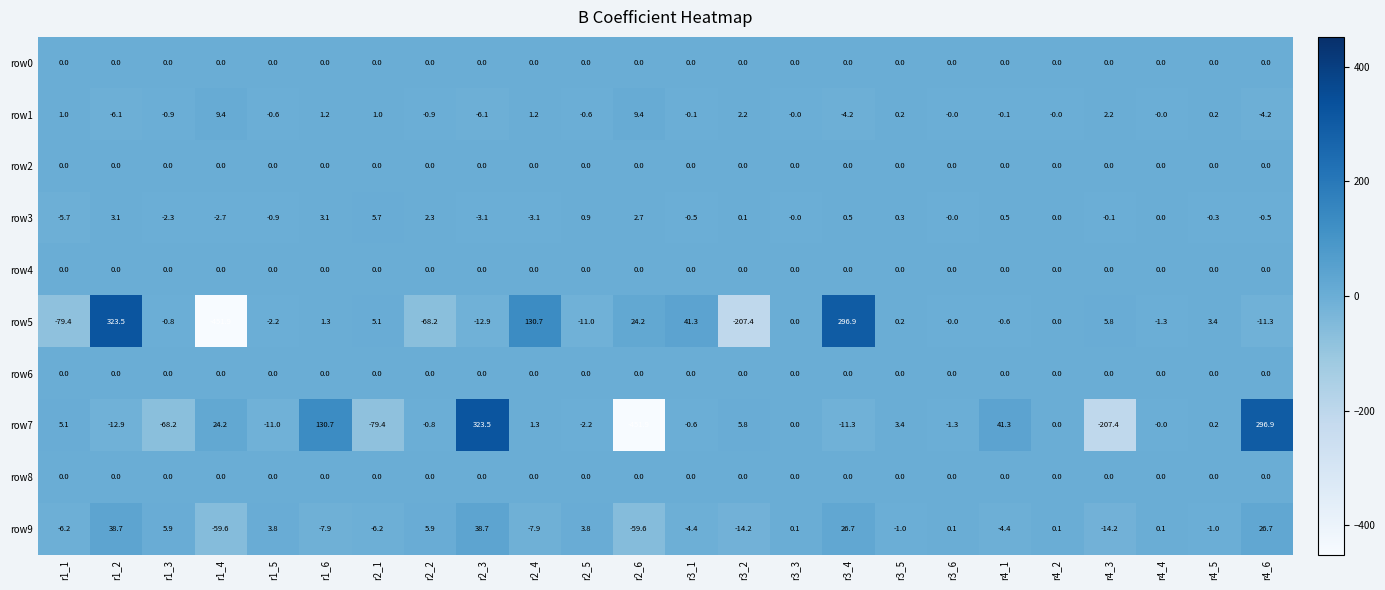

How many distinct data groups are displayed?

10